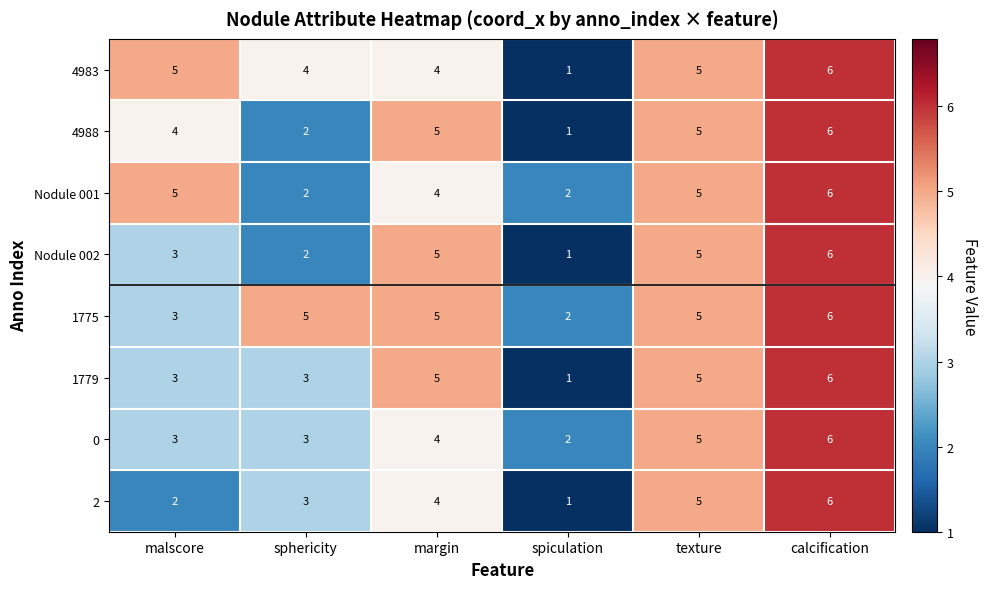

The 0 series shows 2 at spiculation. True or false?

True